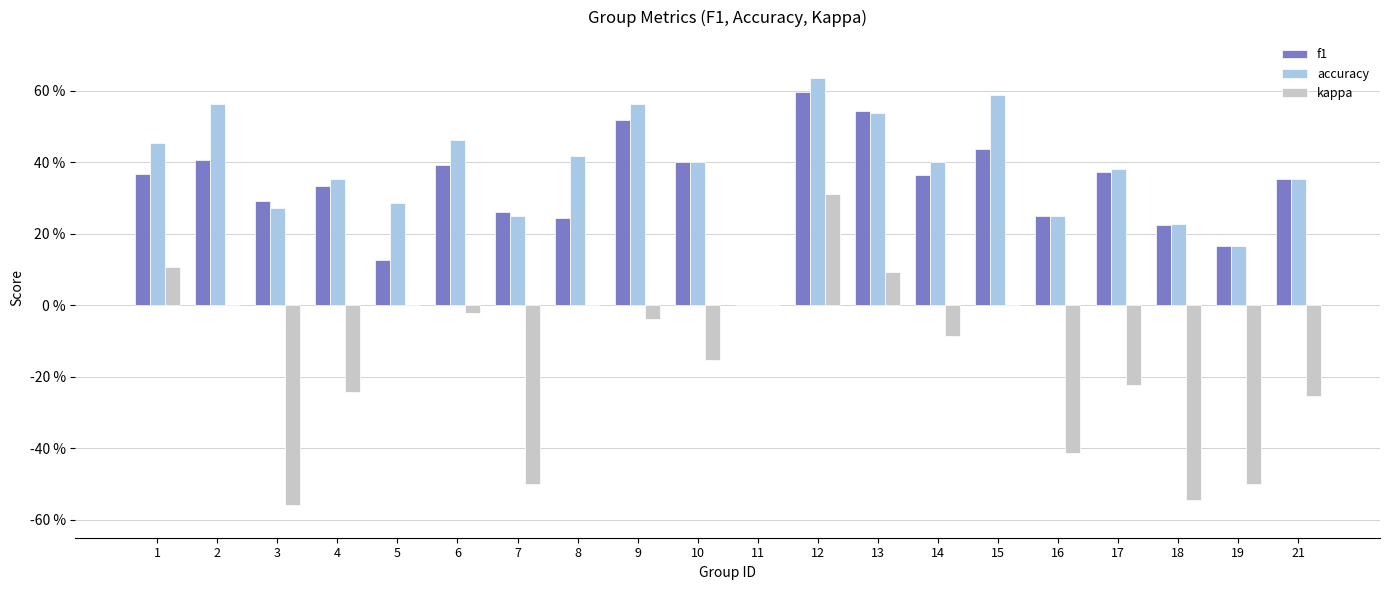

Which series has the widest spread of values?

kappa